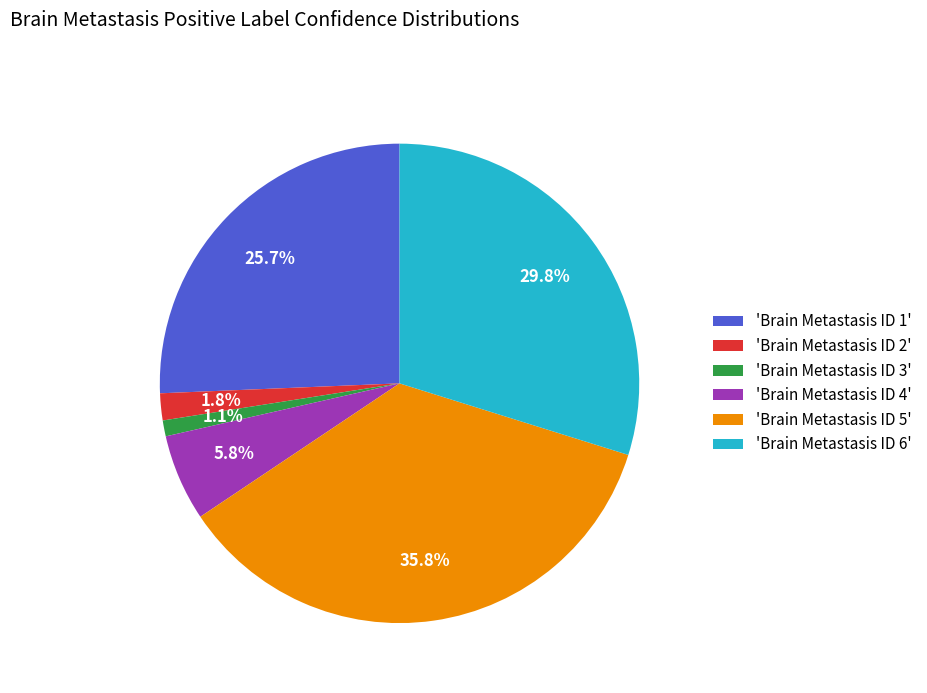

How many slices are in this pie chart?

6